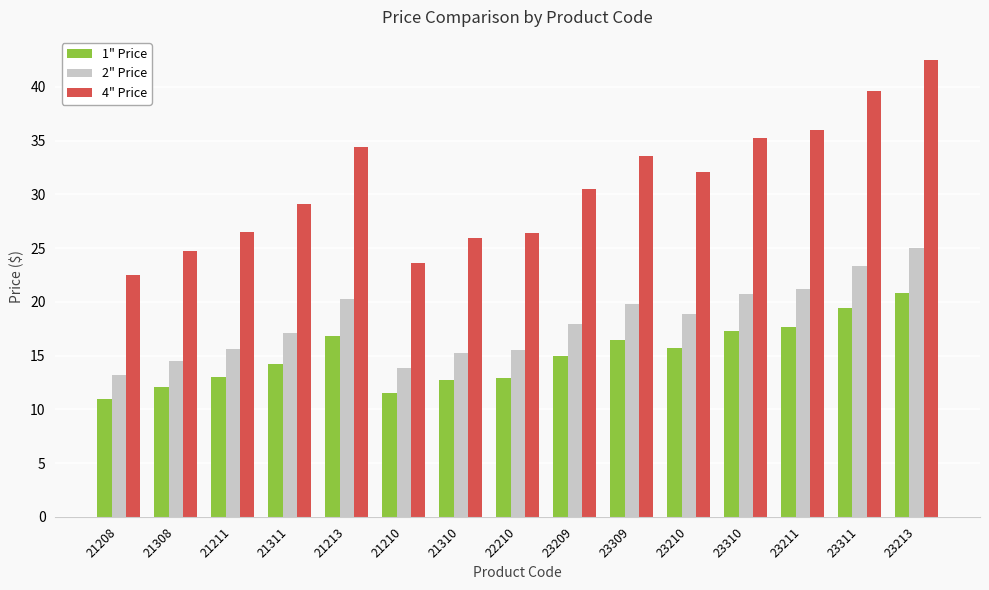

At which label does 2" Price reach its peak?

23213